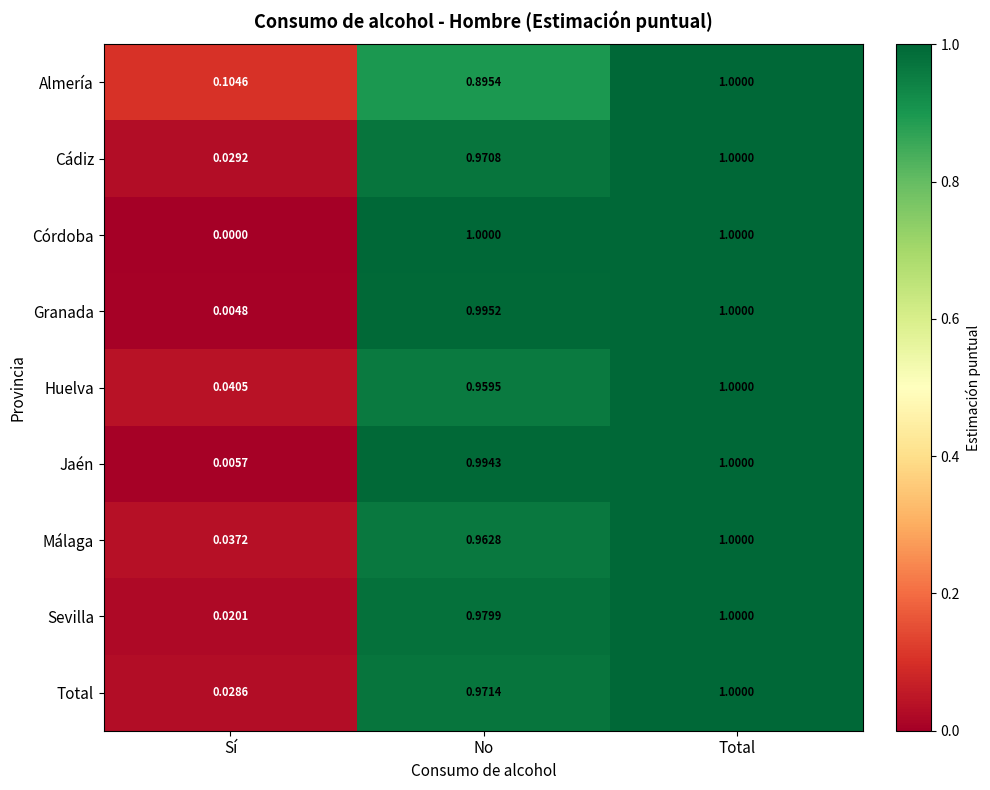

Where is Total nearest to the value 0?

Sí